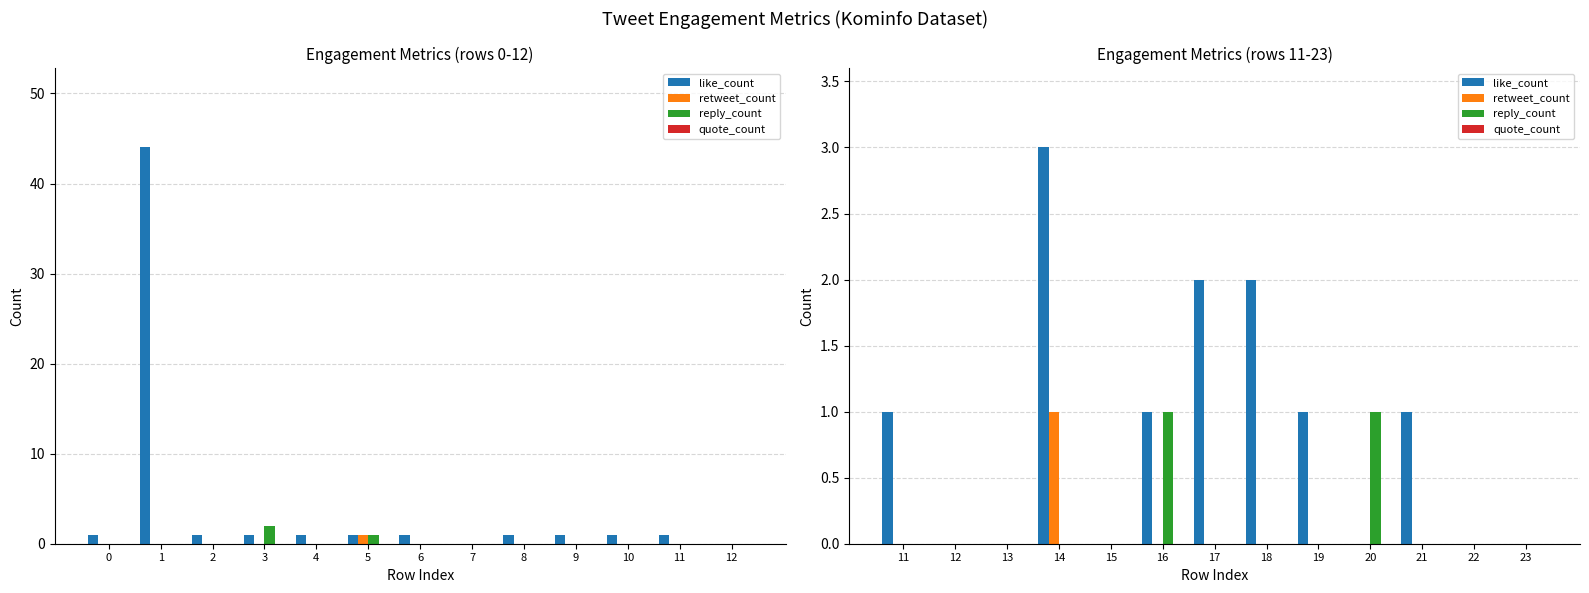

The reply_count series shows 1 at 15. True or false?

False